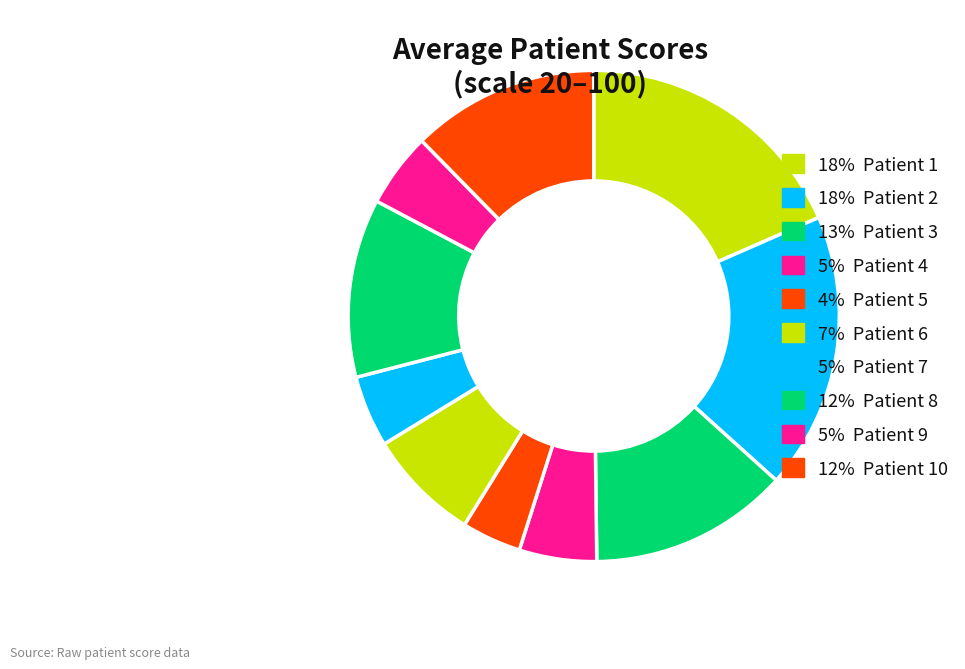

How many segments does this pie chart have?

10